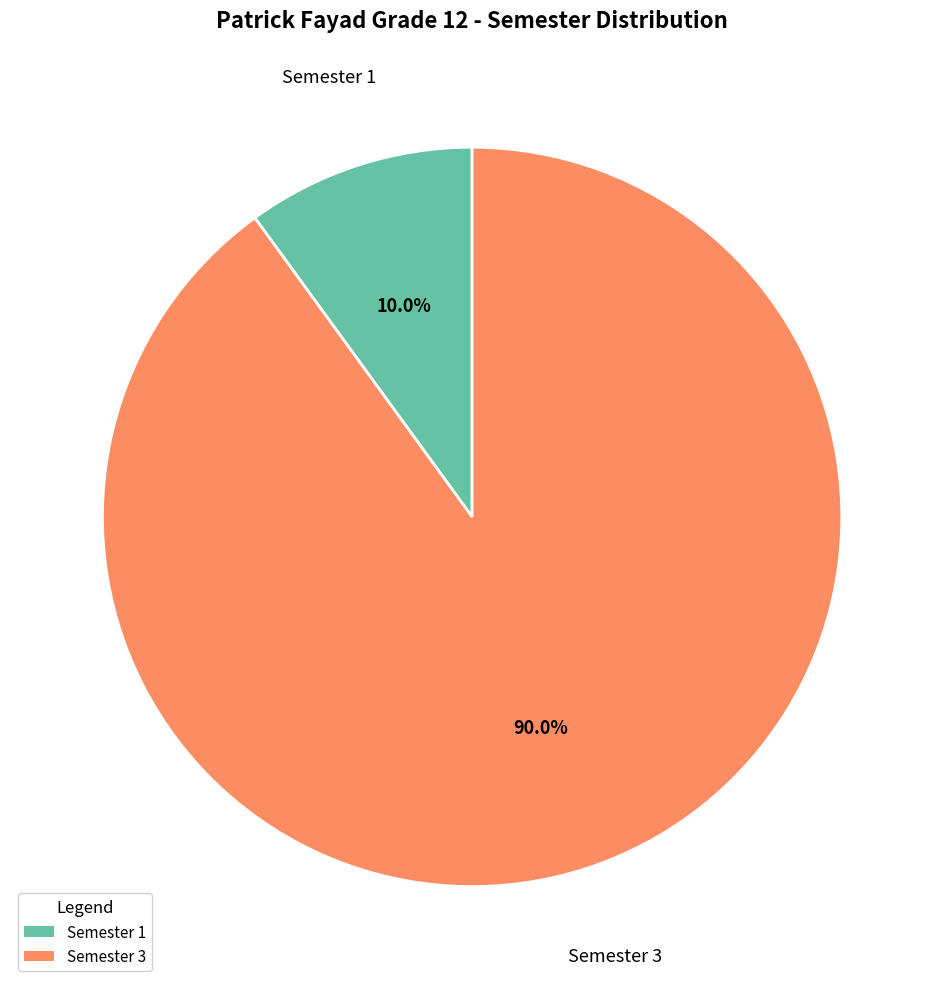

Which has a higher value, Semester 1 or Semester 3?

Semester 3